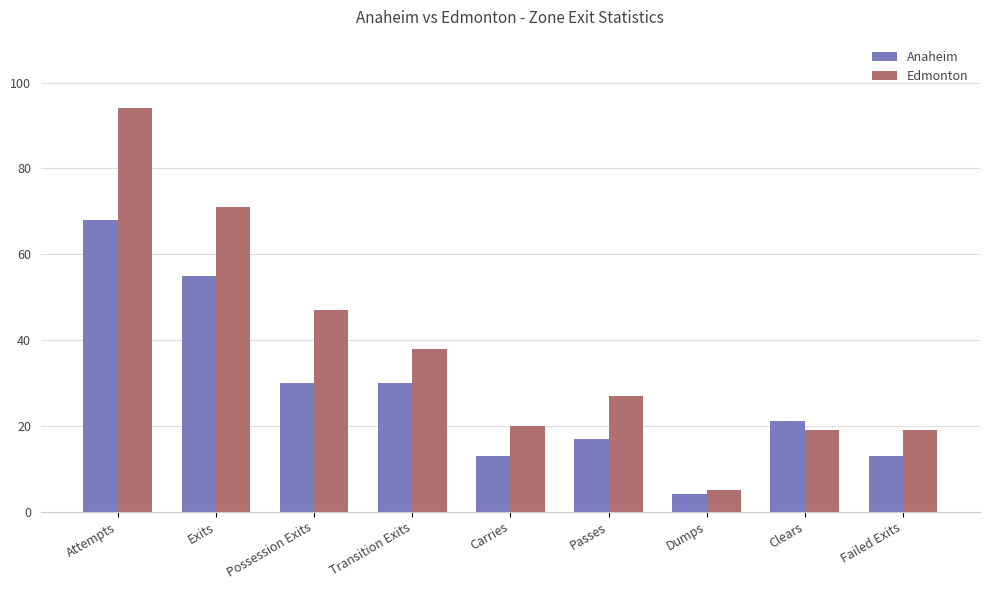

What is the difference between the maximum and minimum values in the Anaheim series?

64